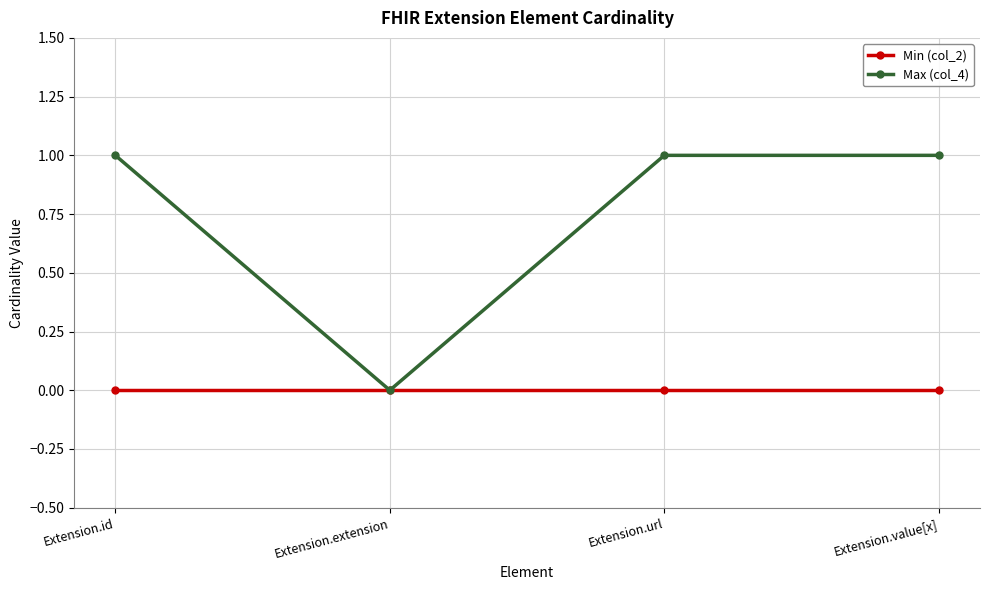

What is the total value across all series at Extension.url?

1